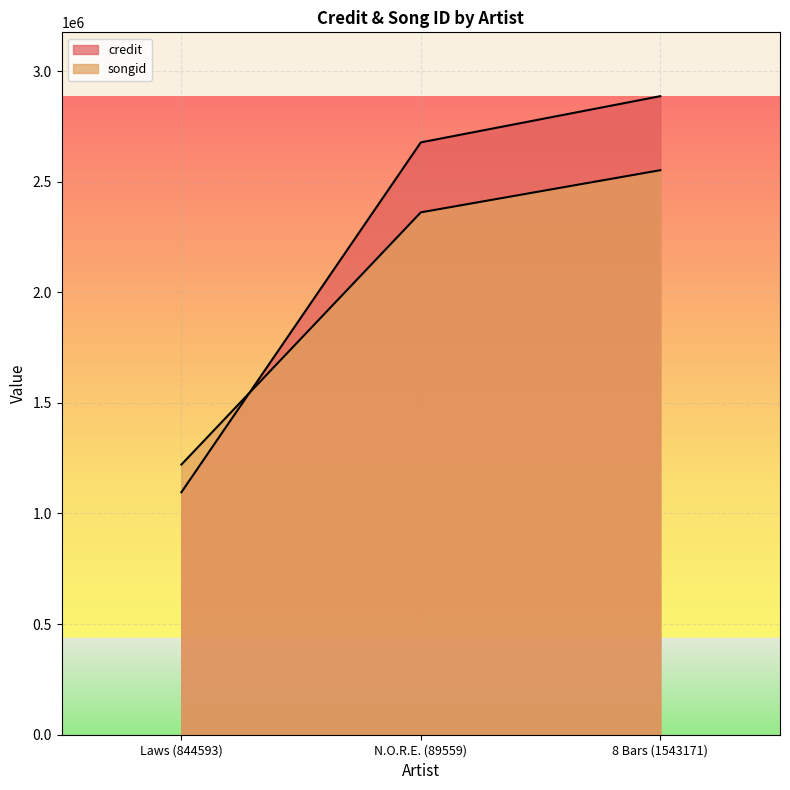

Where does the credit series first go above 2677406?

8 Bars (1543171)